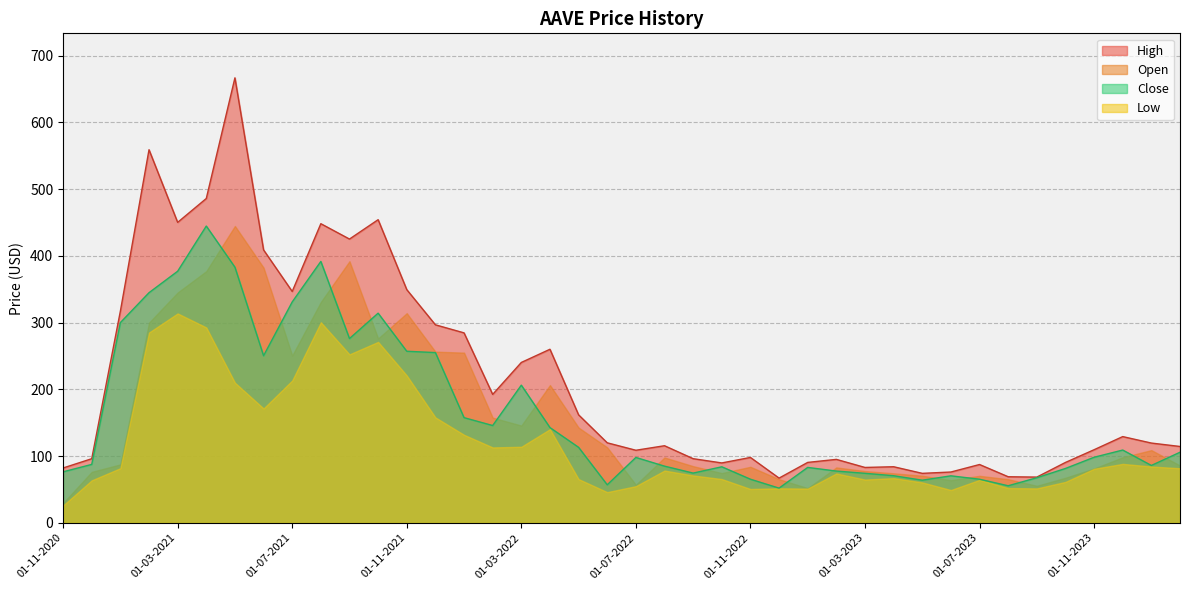

Which has a higher value, 01-04-2022 or 01-04-2023?

01-04-2022